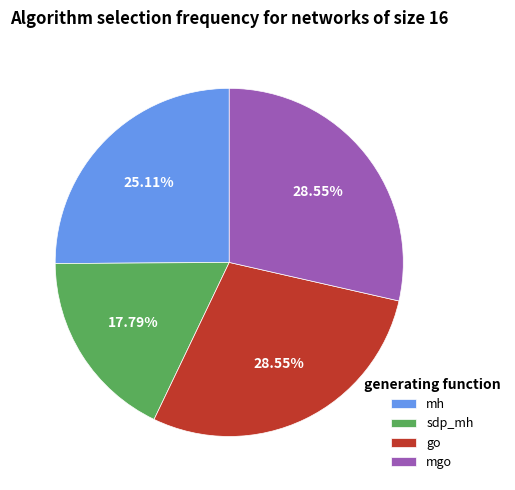

Do mgo and sdp_mh together represent more than half of the pie?

No